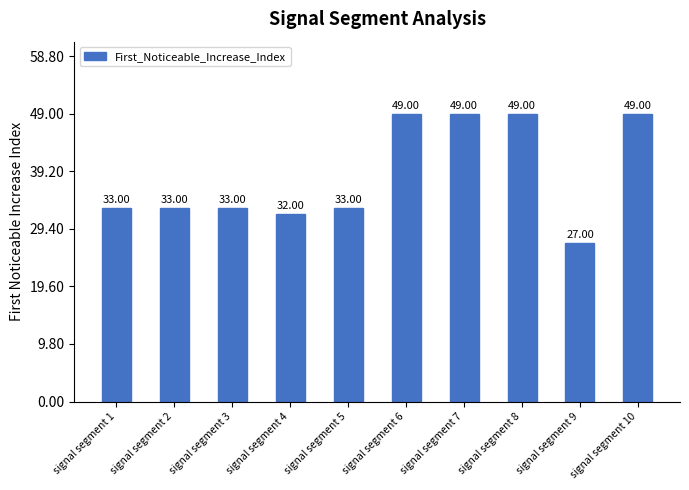

What is the sum of the values at signal segment 4 and signal segment 5?

65